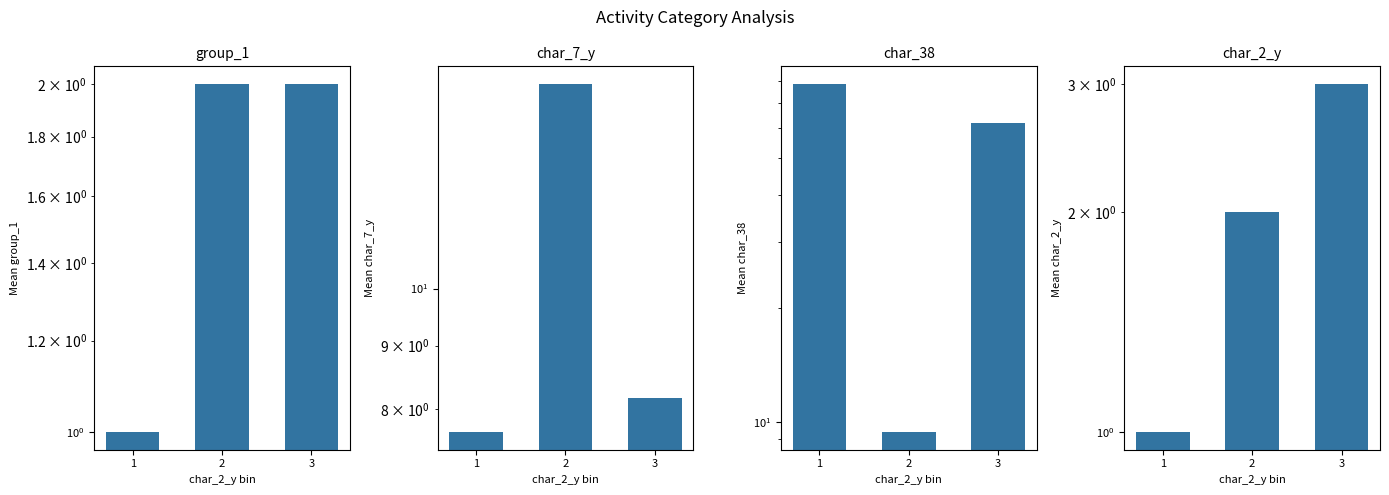

What are all the series names shown in the legend?

group_1, char_7_y, char_38, char_2_y